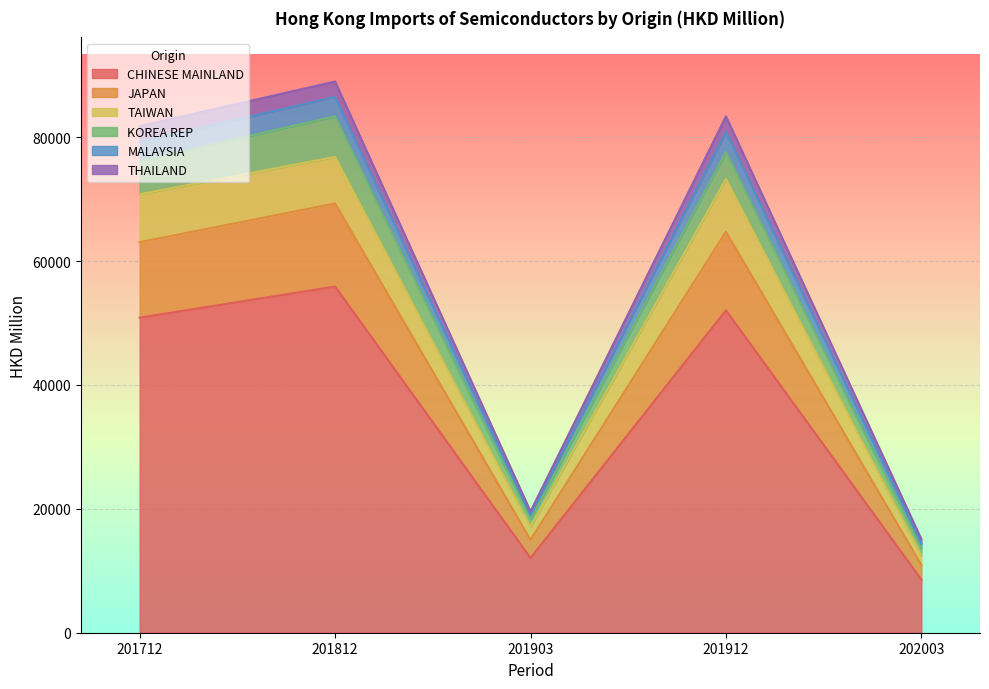

Does the chart display data point markers on the line(s)?

No